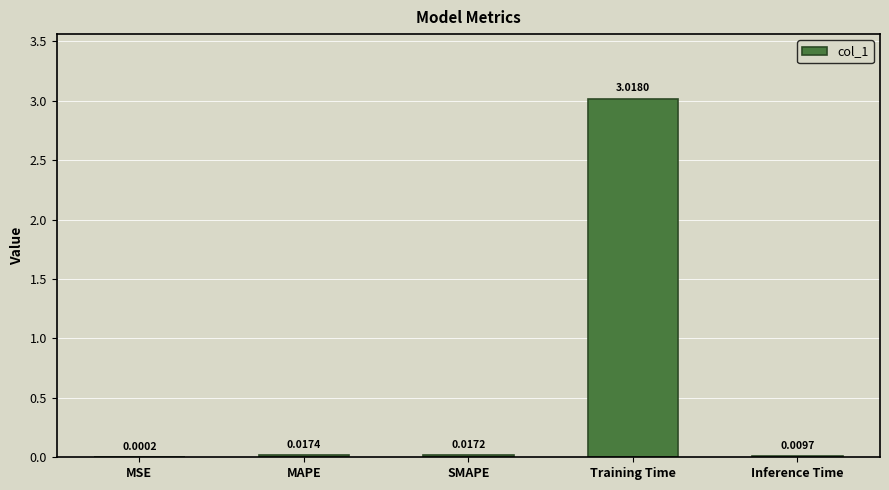

Which has a higher value, Training Time or Inference Time?

Training Time